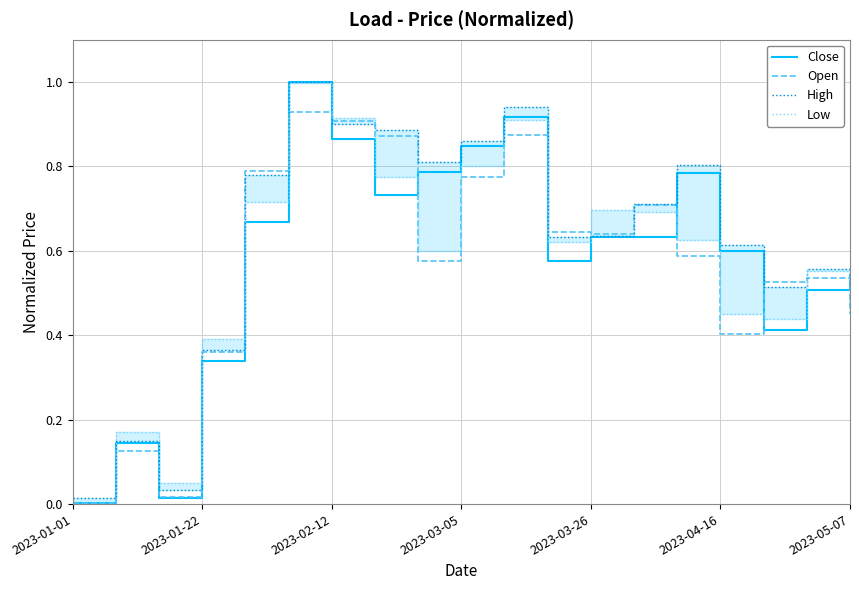

Is it true that Close equals 0.6 at 2023-01-22?

False